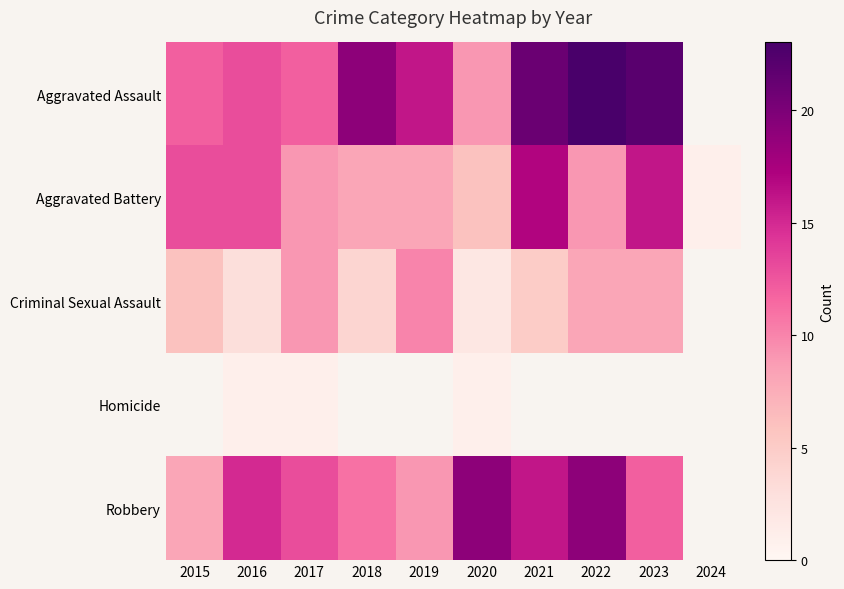

What is the difference between the highest and lowest values at 2016?

14.0